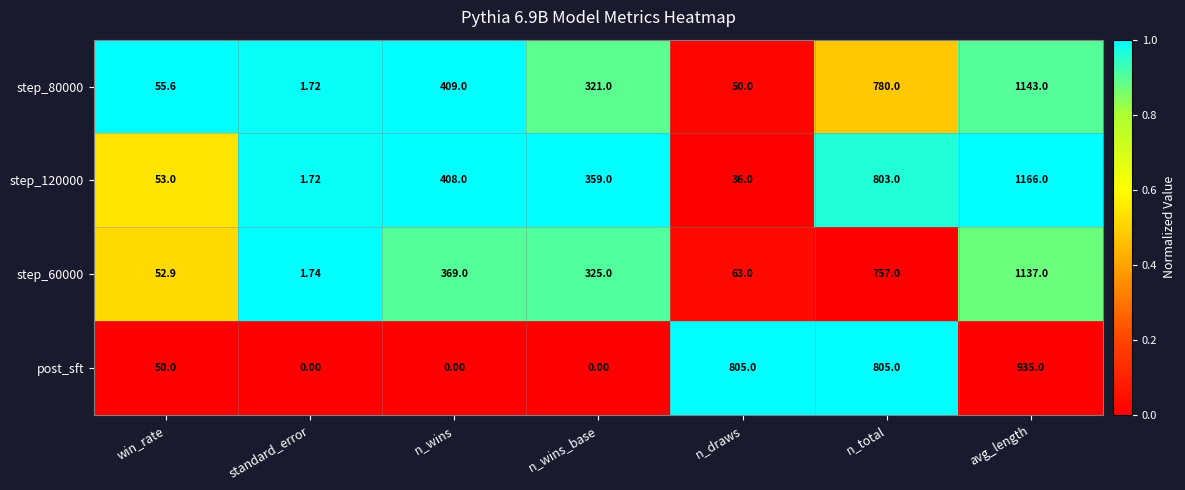

At which category is the sum across all series the highest?

avg_length